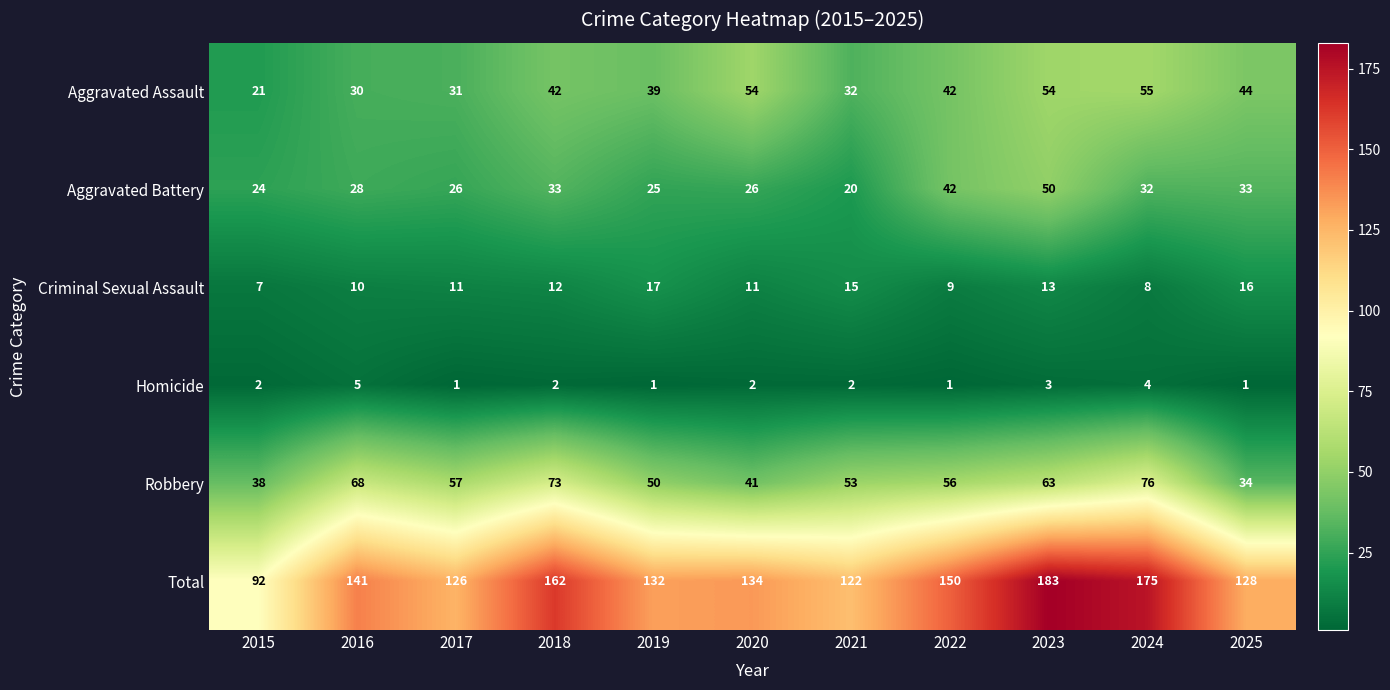

What is the average value of the Robbery series?

55